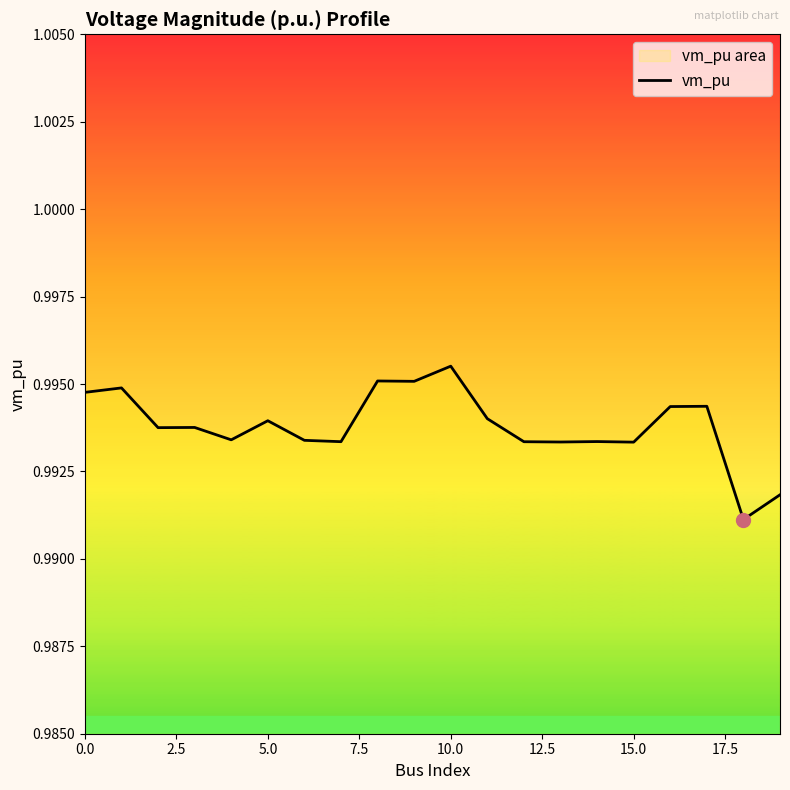

Count the values in the range 0 to 1.

20